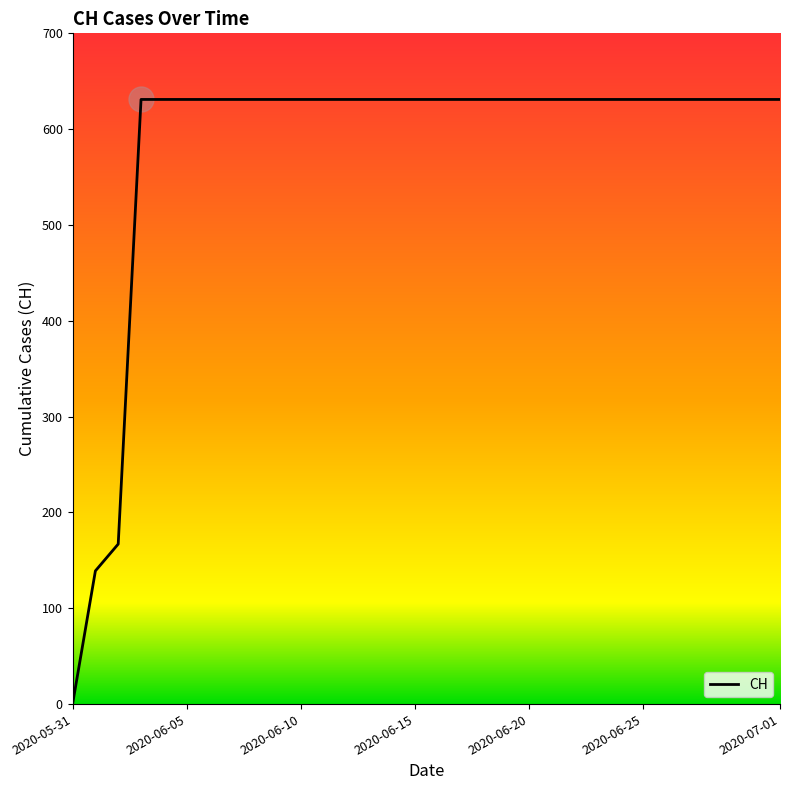

What is the difference between the maximum and minimum values?

631